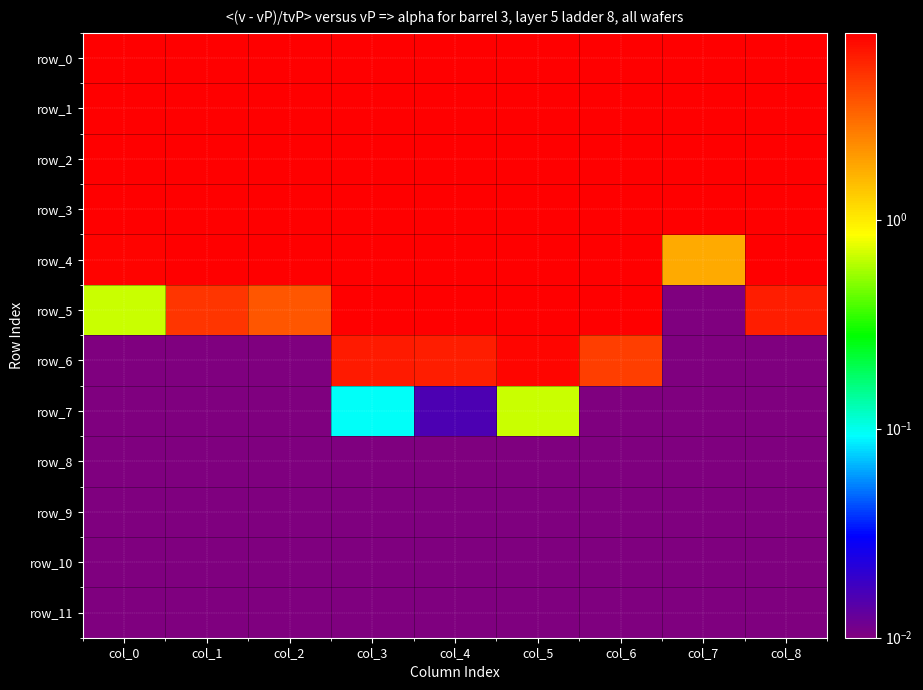

How many values in the row_4 series exceed 7?

8